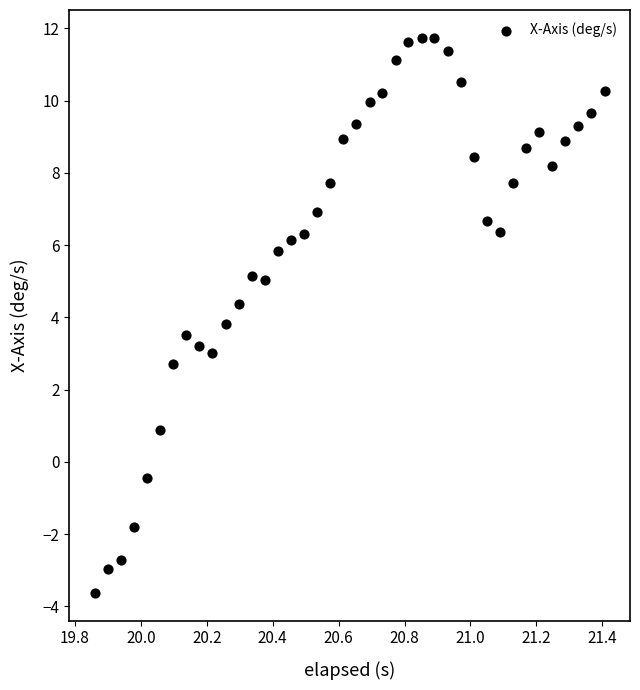

What Y value in the scatter plot is closest to 4?

3.8